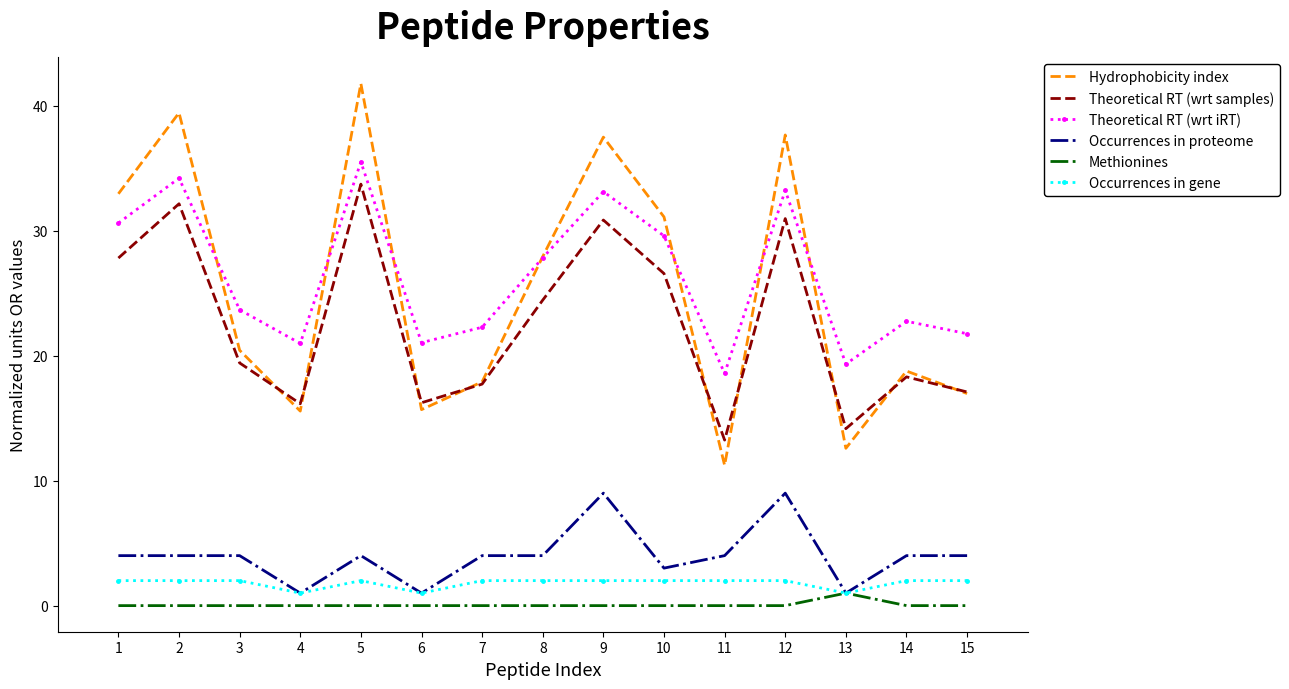

True or false: Methionines and Theoretical RT (wrt samples) cross at least once.

False